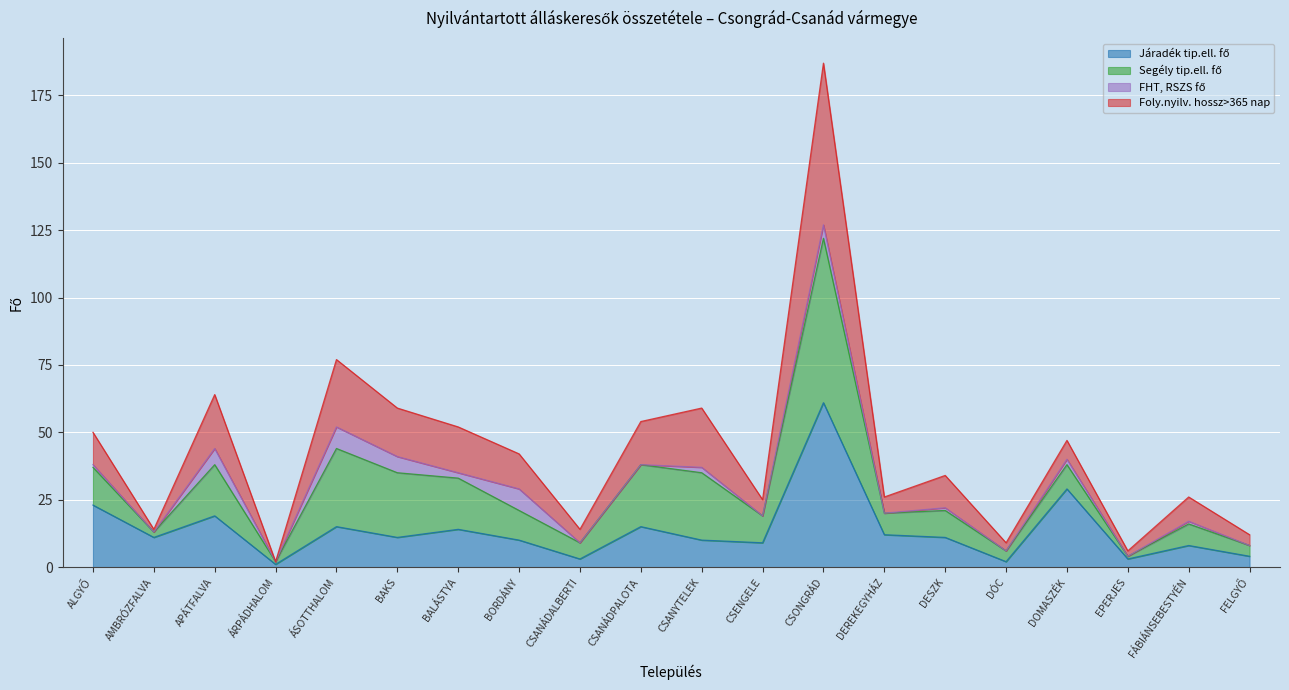

What position from the right is DÓC?

5